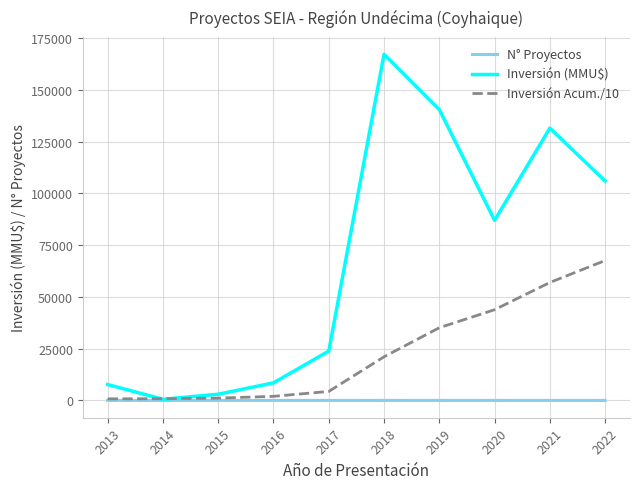

List the series in order of their peak value, lowest first.

N° Proyectos, Inversión Acum./10, Inversión (MMU$)